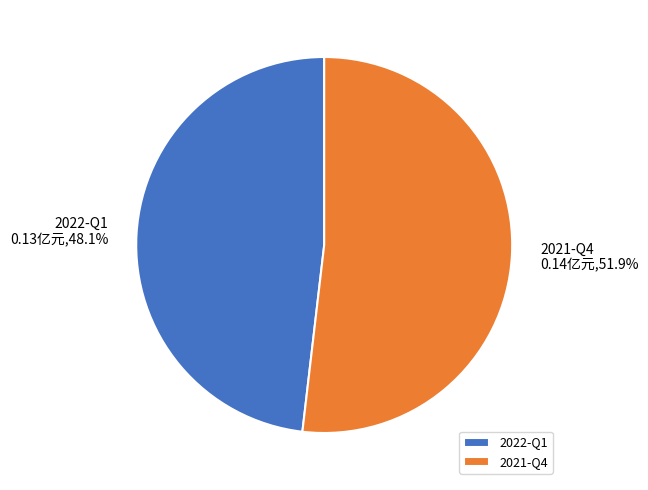

What percentage is the 2021-Q4 slice, to the nearest percent?

52%